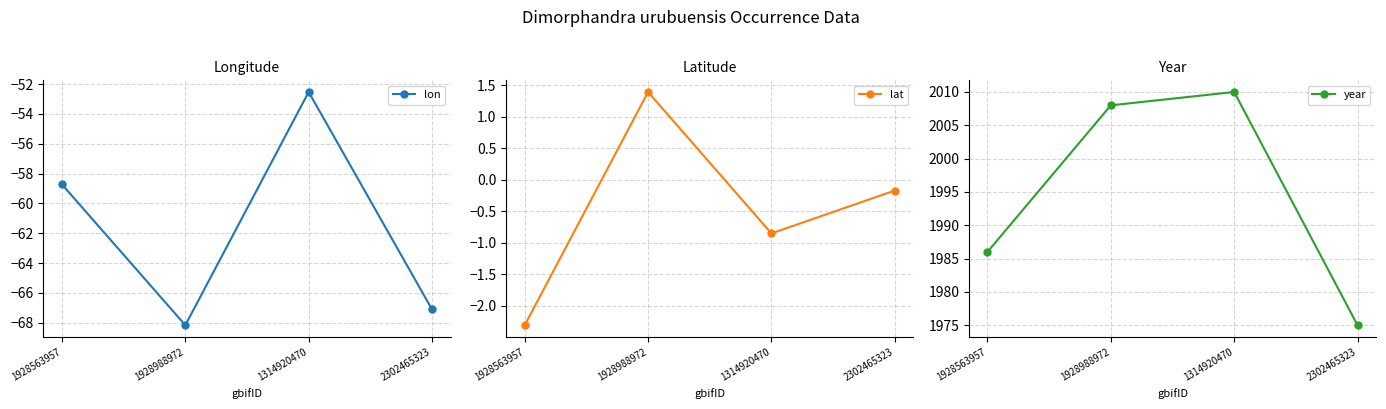

Reading left to right, extract all data points from this chart.

lon: -58.7	-68.2	-52.5	-67.1
lat: -2.3	1.4	-0.8	-0.2
year: 1986.0	2008.0	2010.0	1975.0